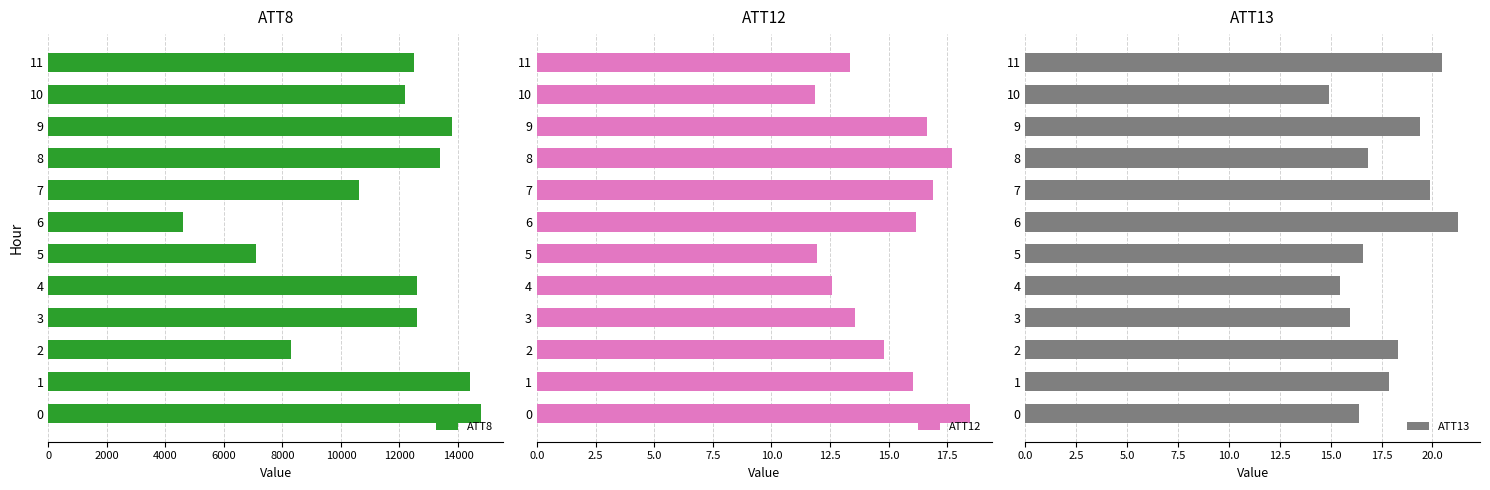

Where is ATT12 nearest to the value 15?

2